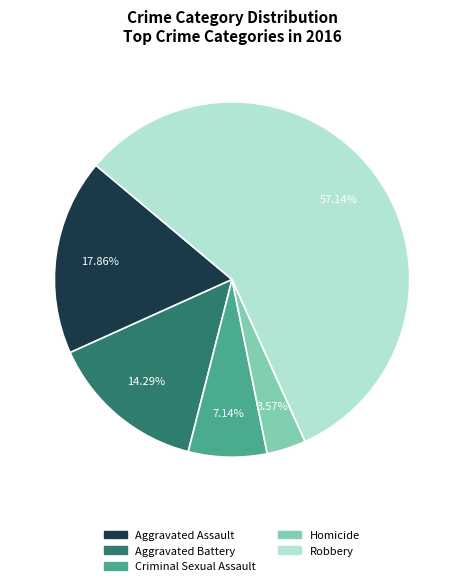

How many slices are in this pie chart?

5